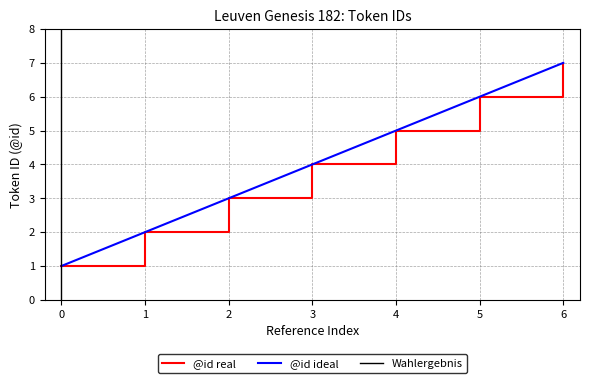

What is the sum of all values?

28